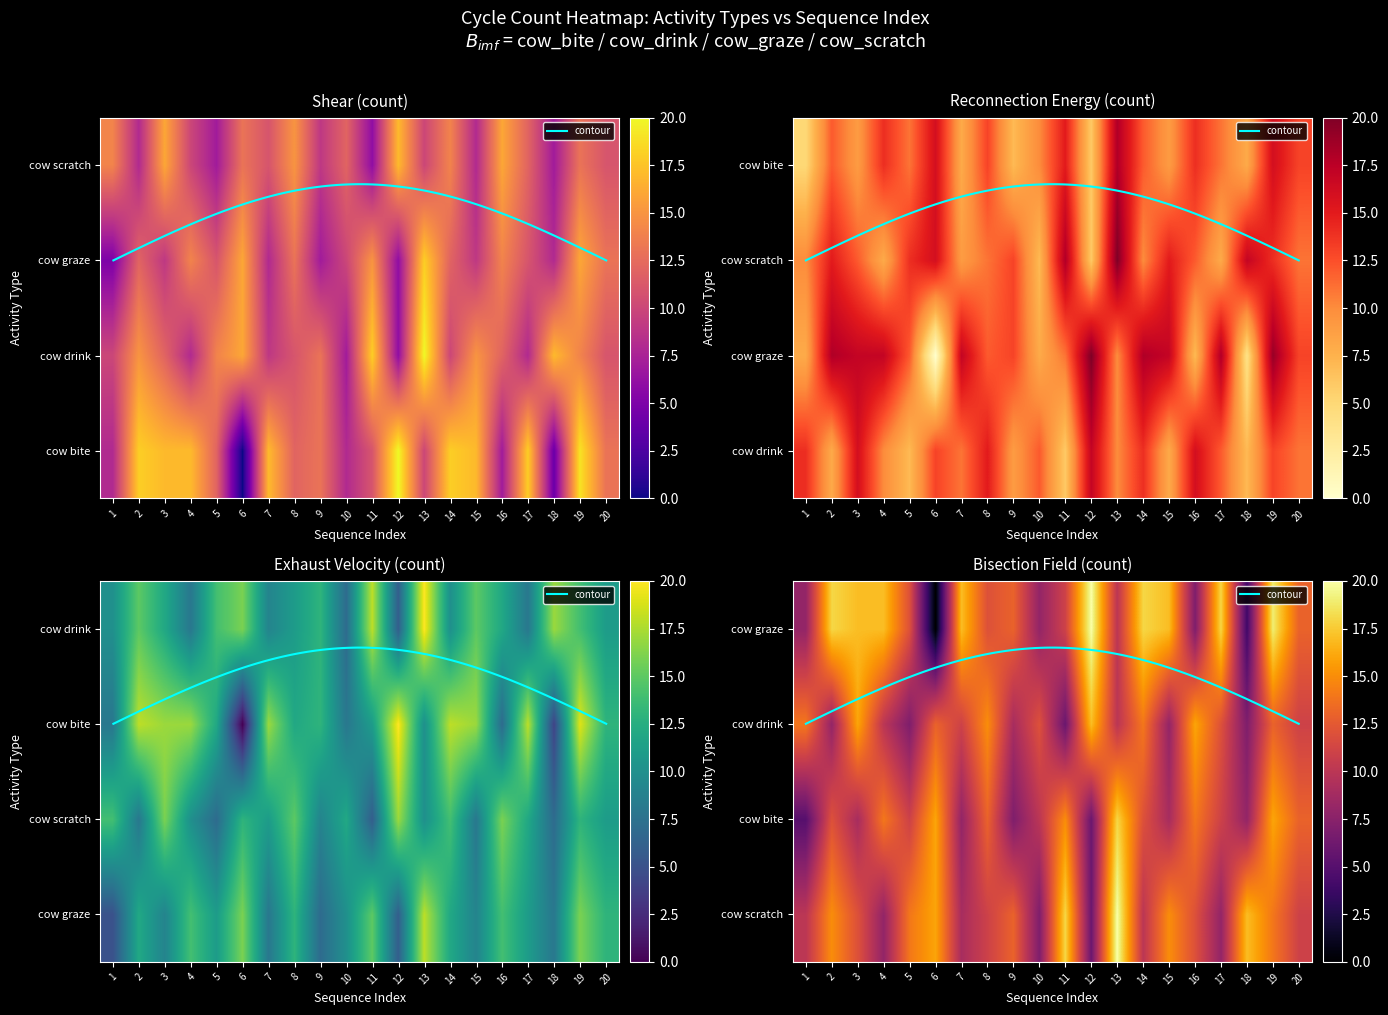

Where is cow_bite nearest to the value 10?

13